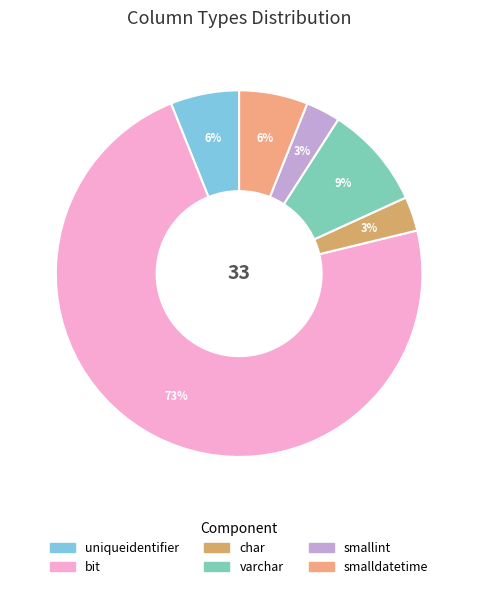

Does bit account for over 50% of the chart?

Yes